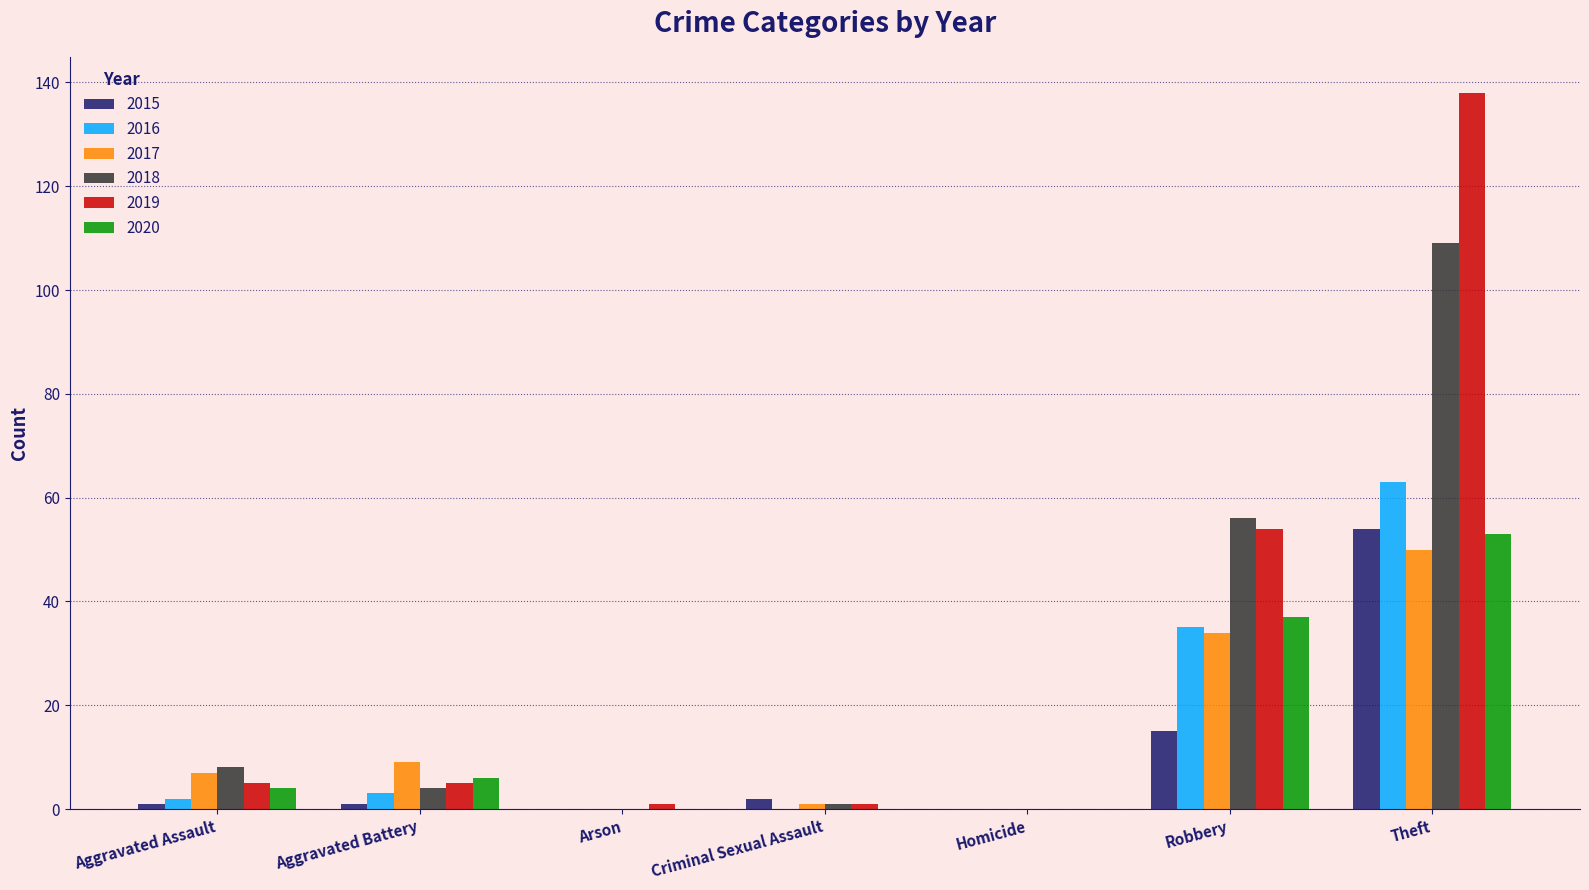

True or false: 2016 has a value of -33 at Criminal Sexual Assault.

False